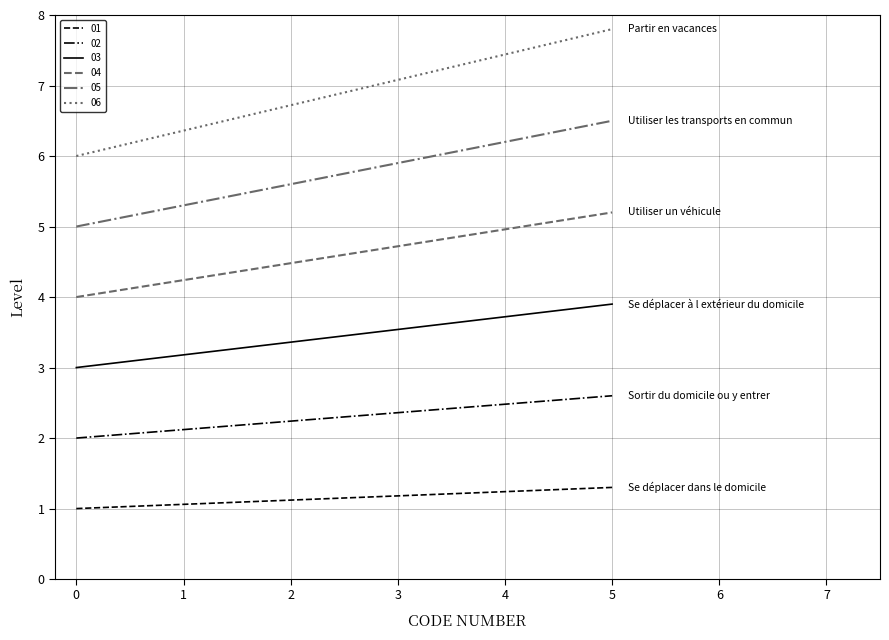

What is the minimum value for 05?

5.0